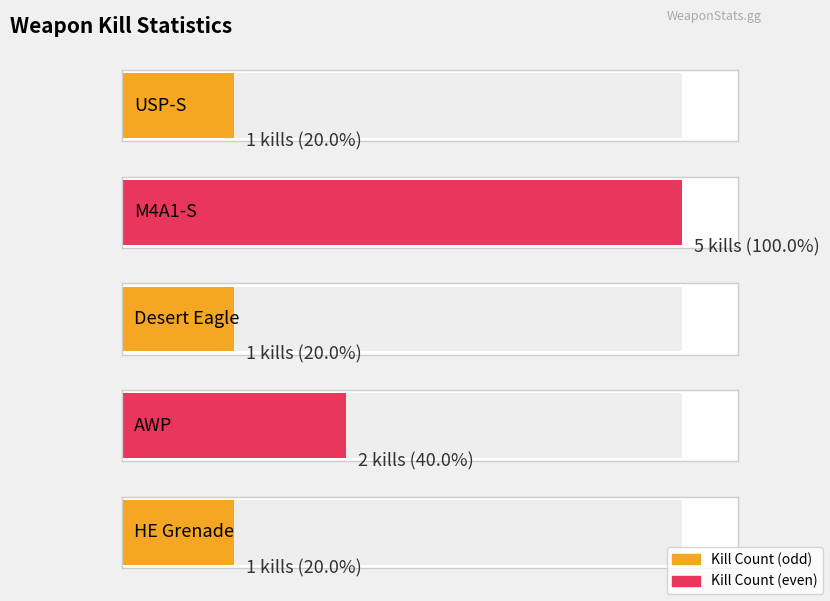

The value at AWP is 2. True or false?

True